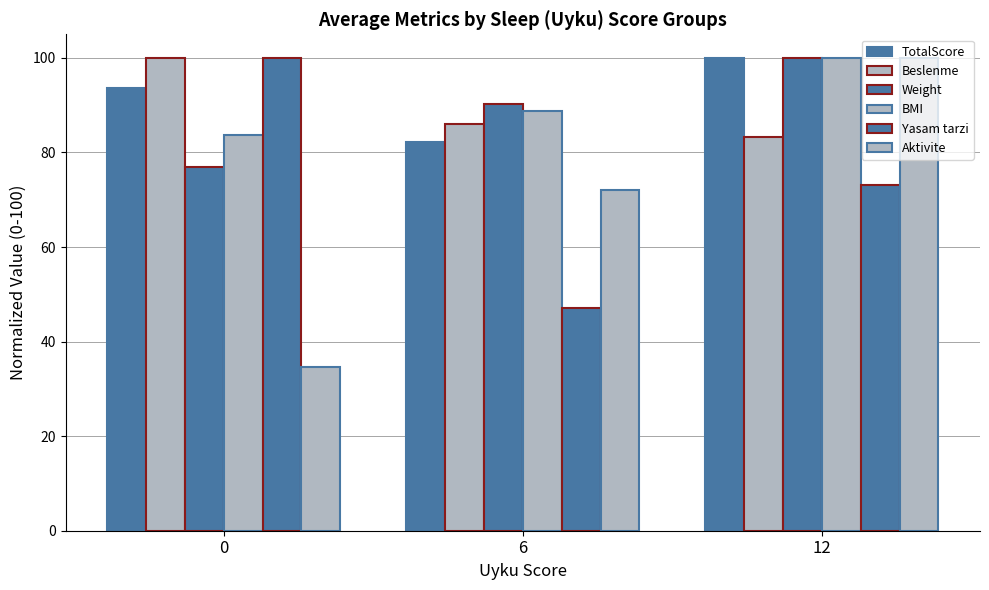

How many values in the Weight series exceed 90?

2